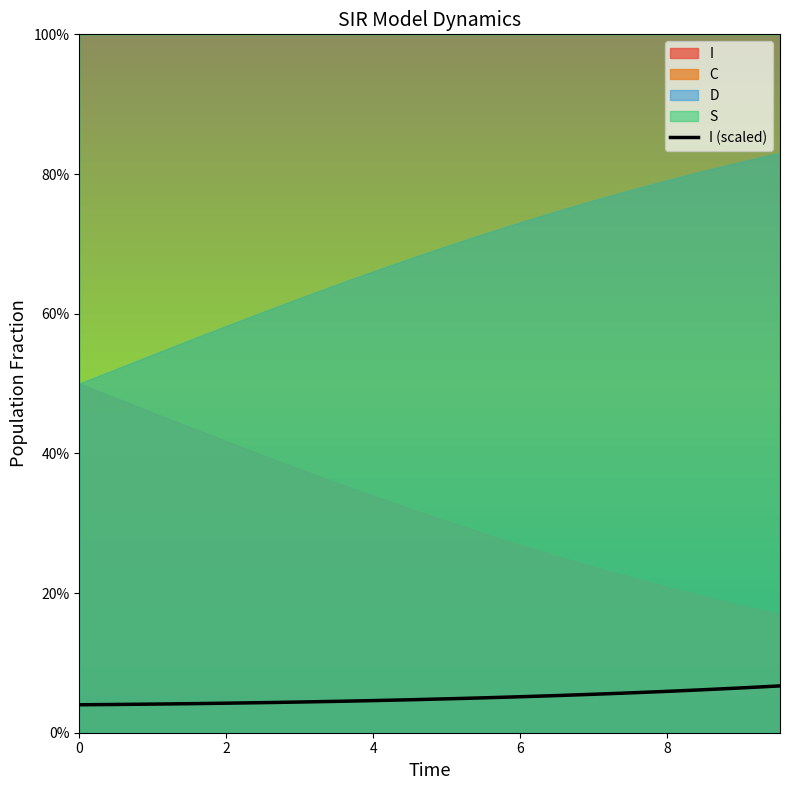

The chart shows a value of 0.1 at 8. True or false?

False